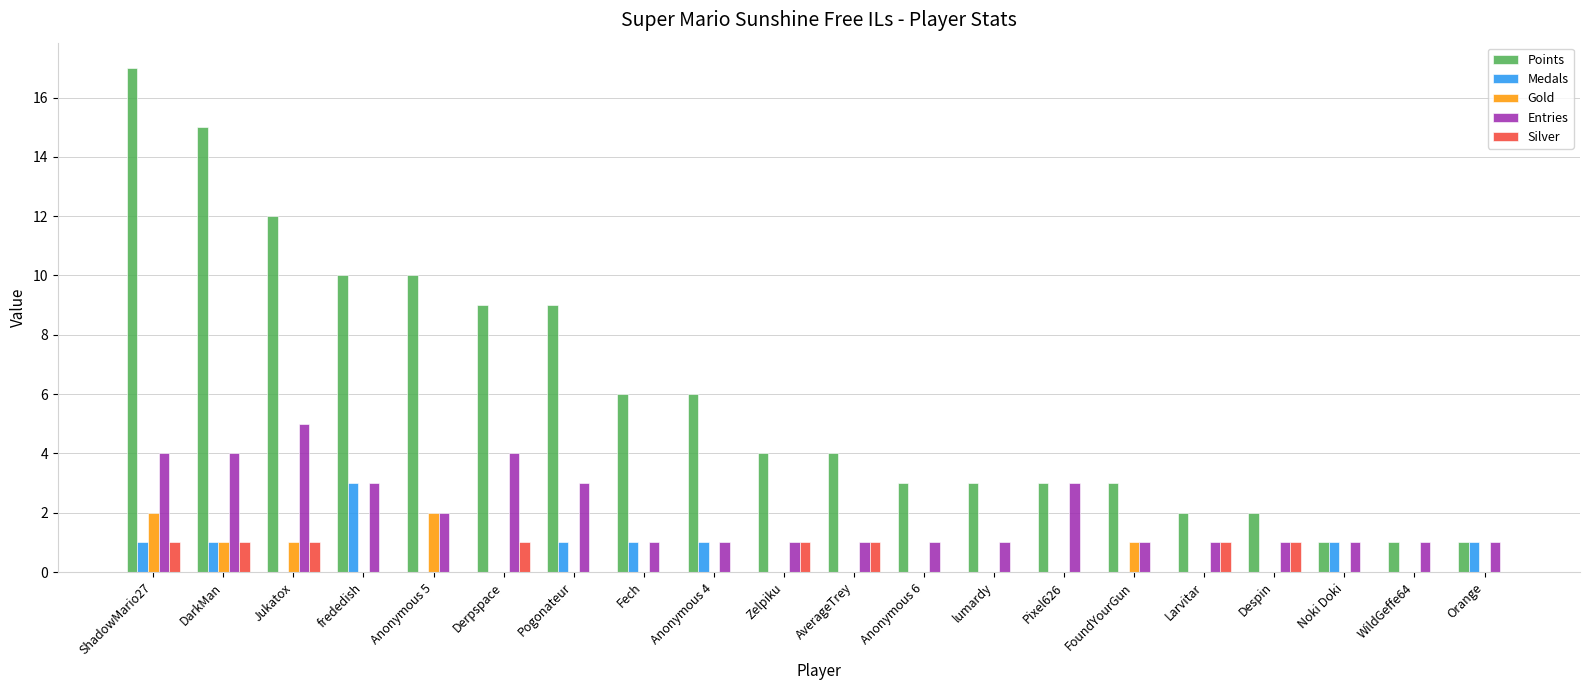

Which series has the largest range (max minus min)?

Points